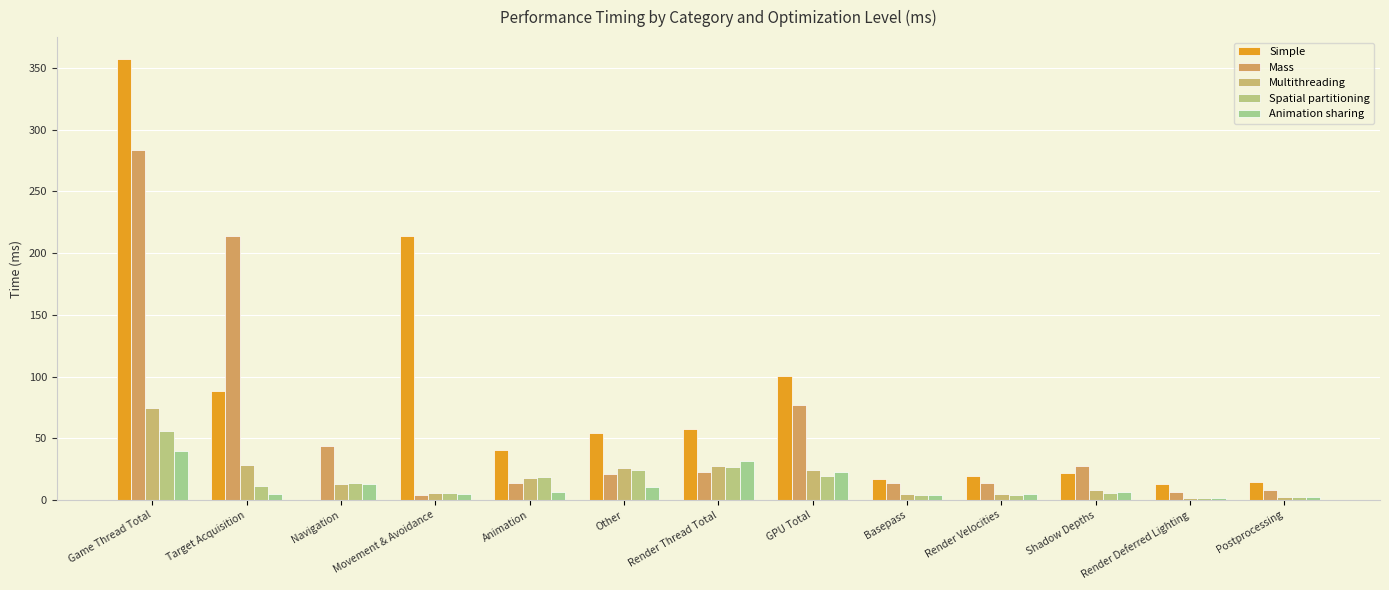

What is the spread (max minus min) of values at Navigation?

44.0